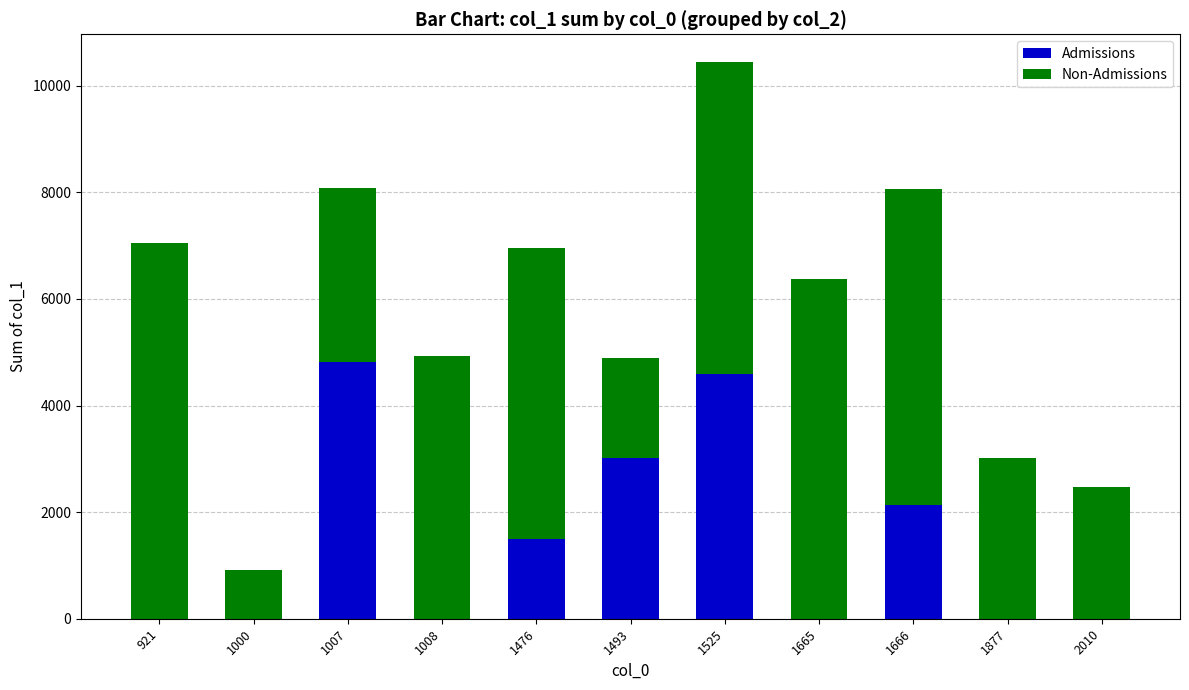

At which label is Admissions closest to 2404?

1666